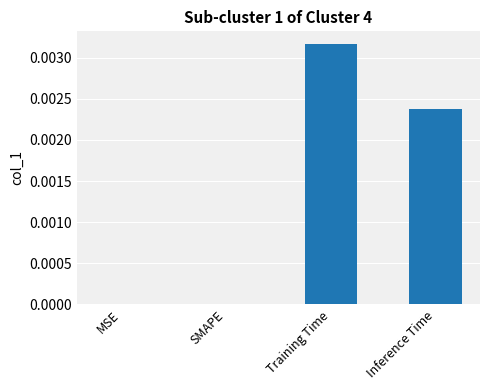

True or false: the data shows 0.0 at Inference Time.

True